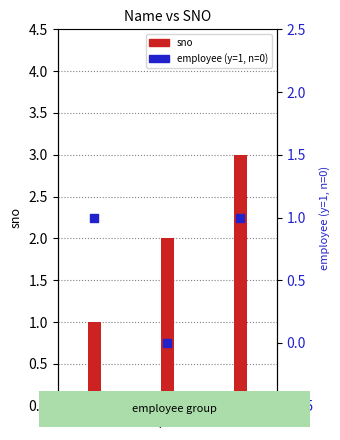

Which series has the widest spread of Y values?

sno